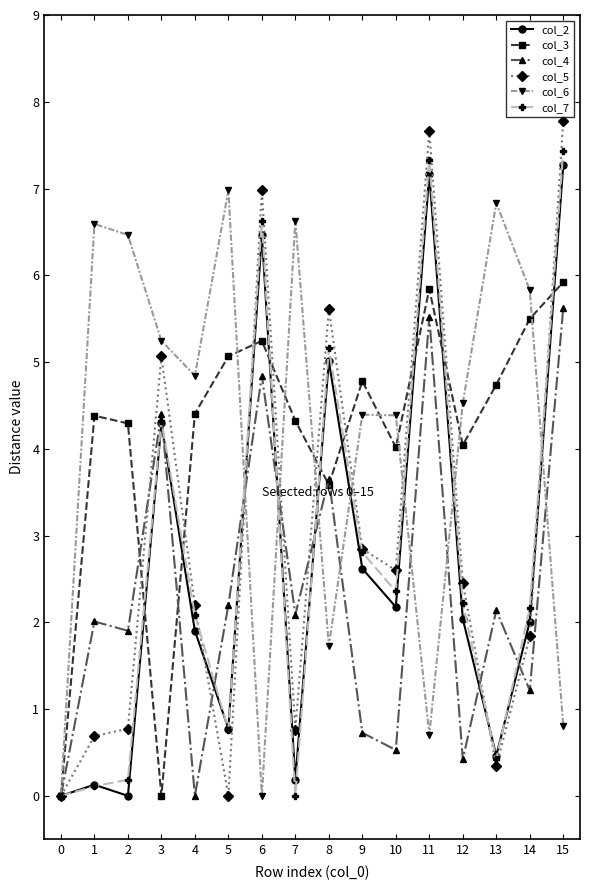

At which category is the sum across all series the highest?

15